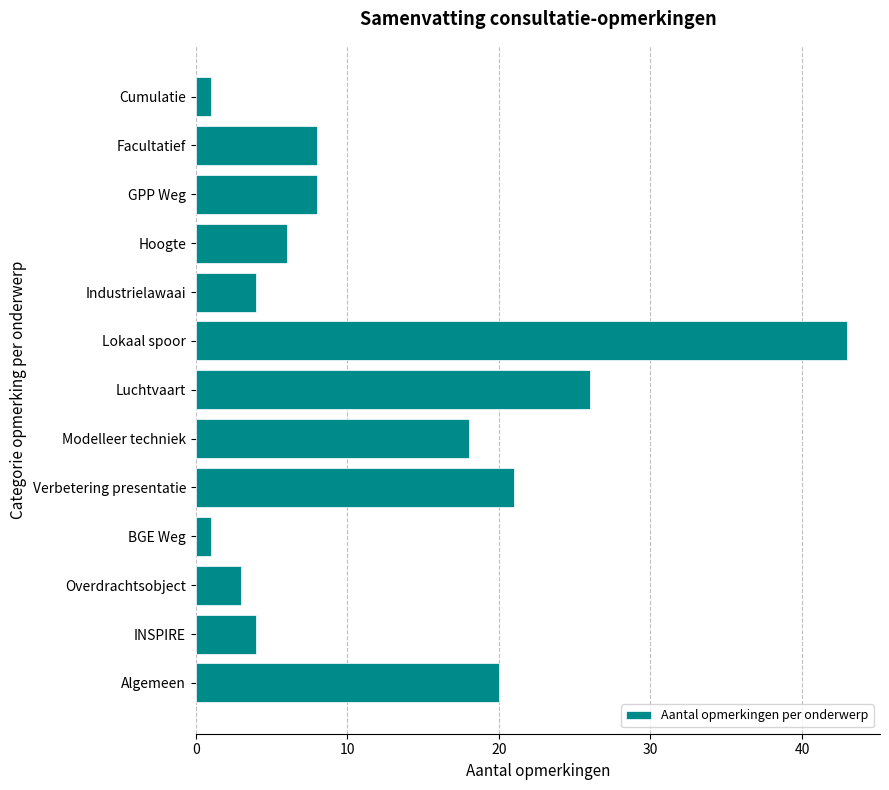

What is the average value?

13